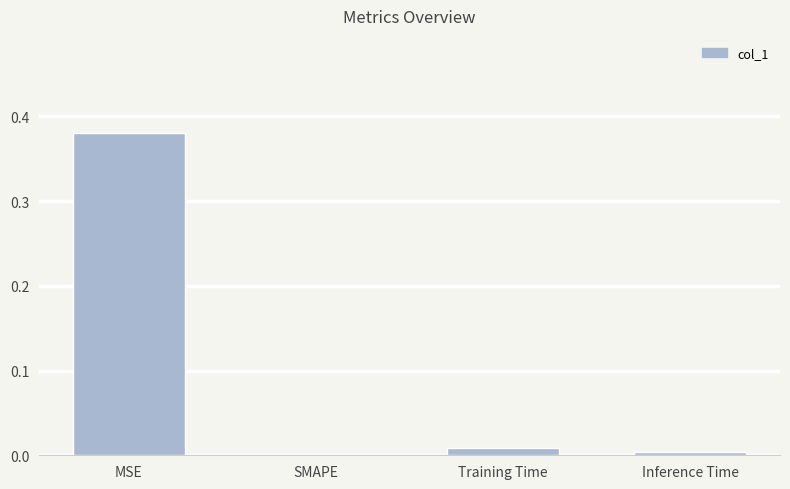

Between Inference Time and MSE, which is larger?

MSE